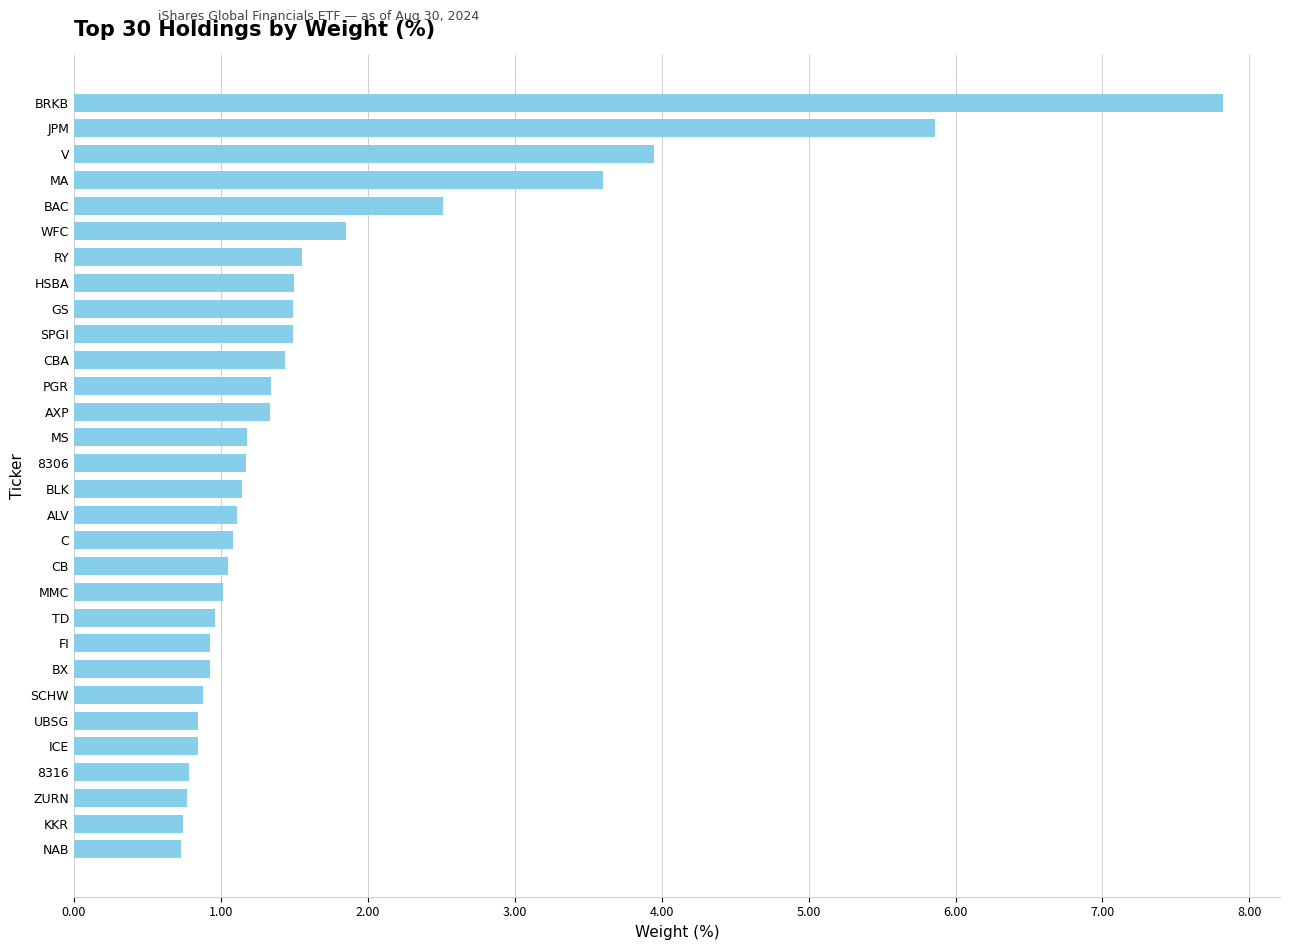

What is the smallest value displayed?

0.7